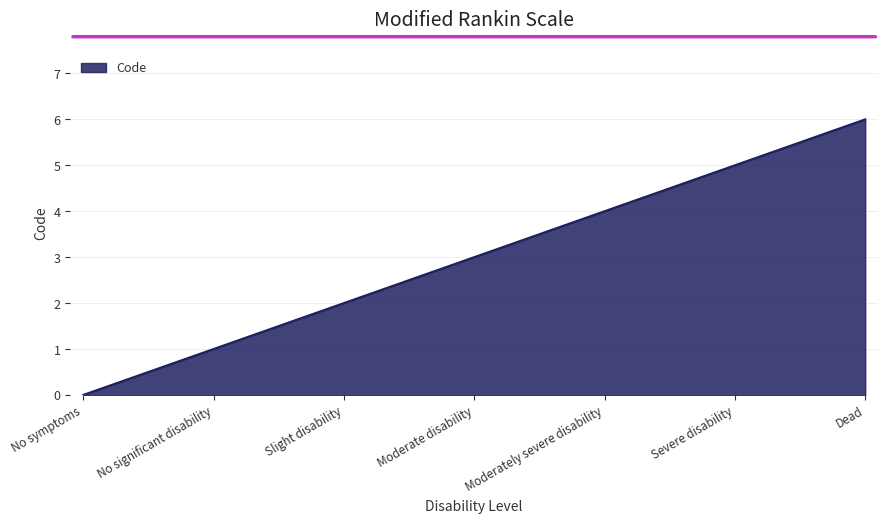

Which category has the highest value across all series?

Dead